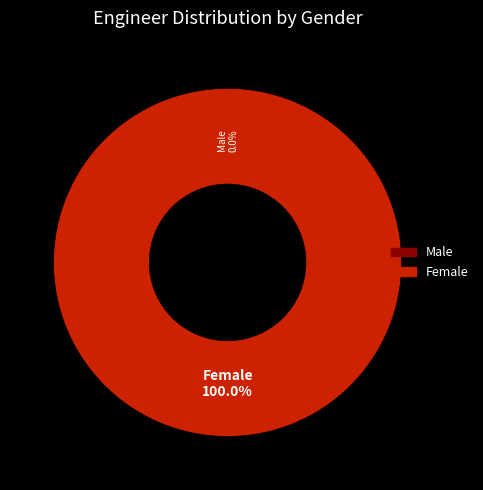

How many slices are in this pie chart?

2